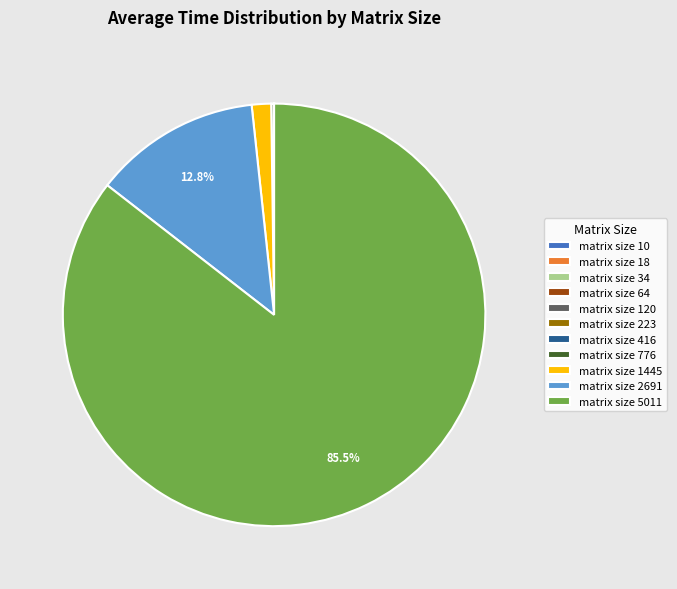

Does matrix size 5011 represent more than half of the total?

Yes